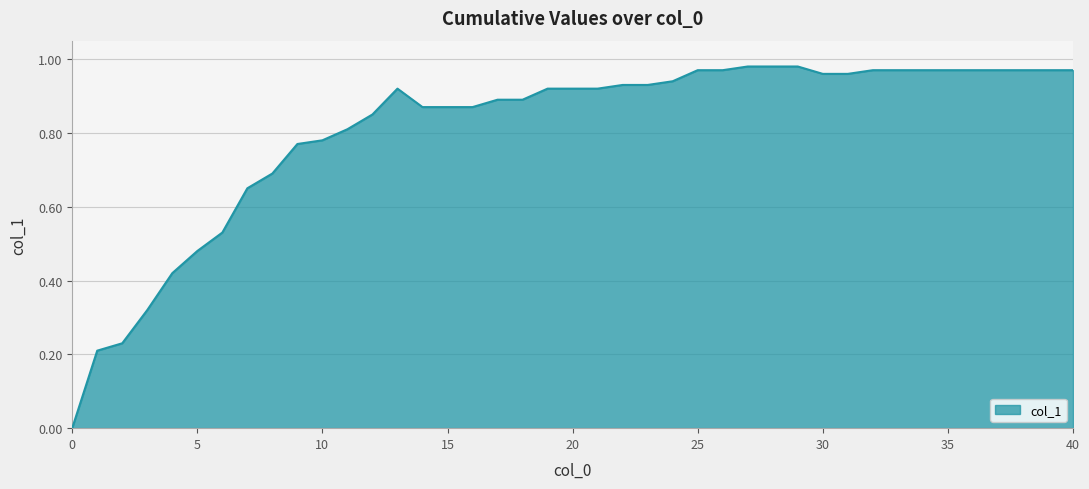

What is the sum of all values?

32.3